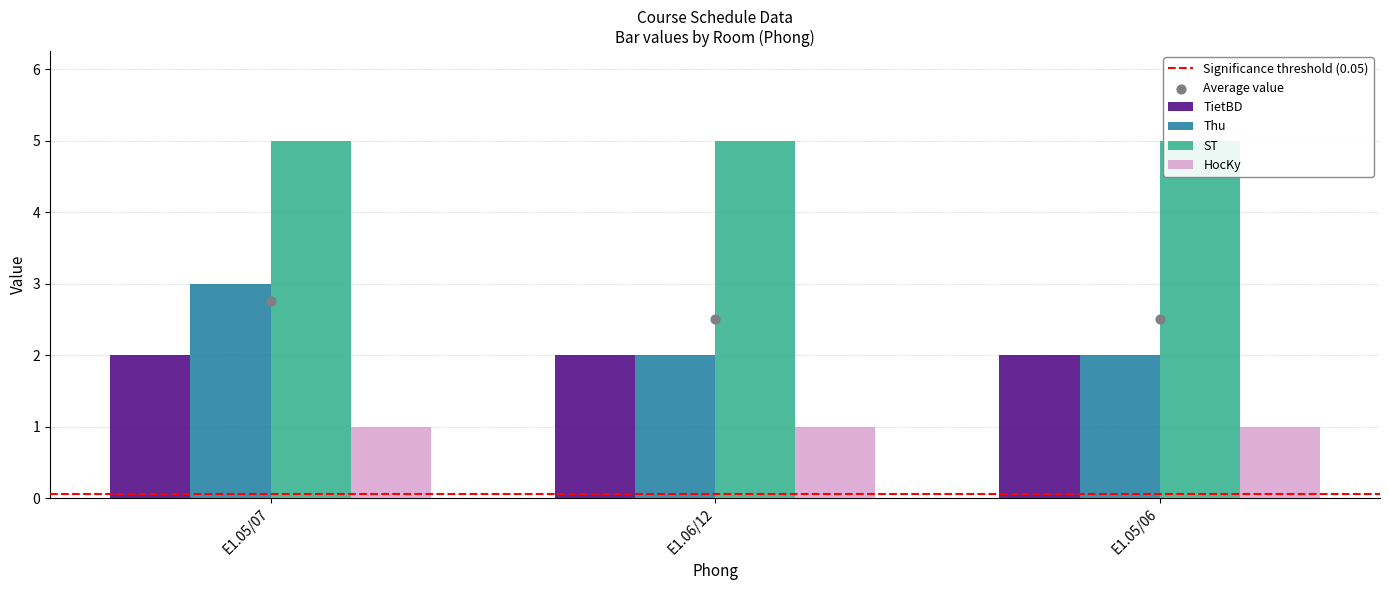

What are all the series names shown in the legend?

TietBD, Thu, ST, HocKy